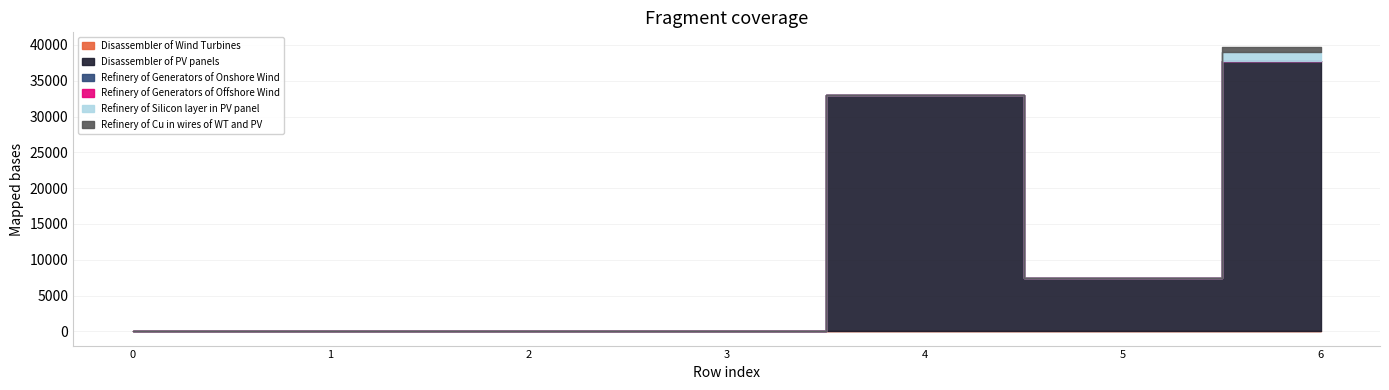

How many values in the Refinery of Generators of Onshore Wind series exceed 0?

1